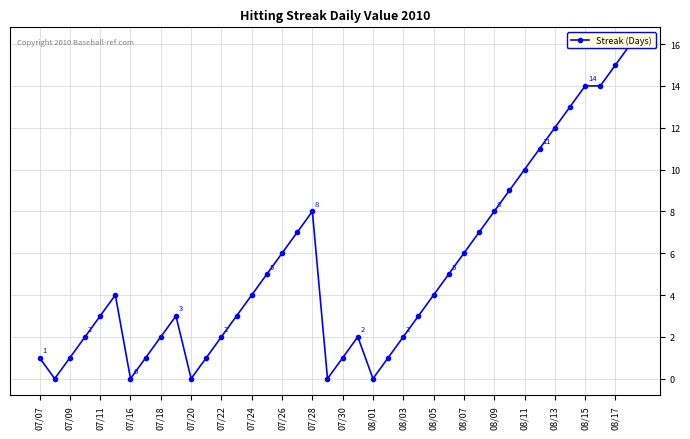

What is the change in value from 29 to 35?

+6